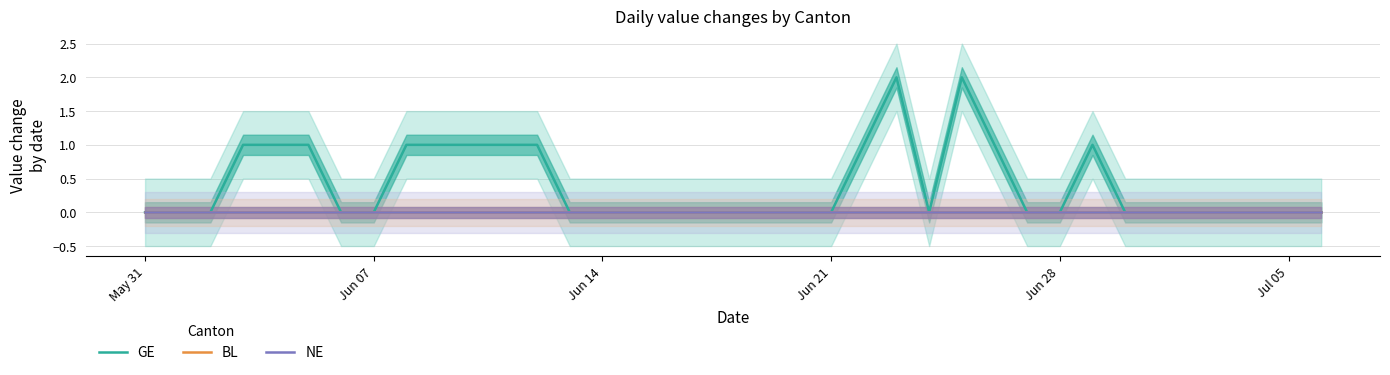

True or false: NE and BL cross at least once.

False